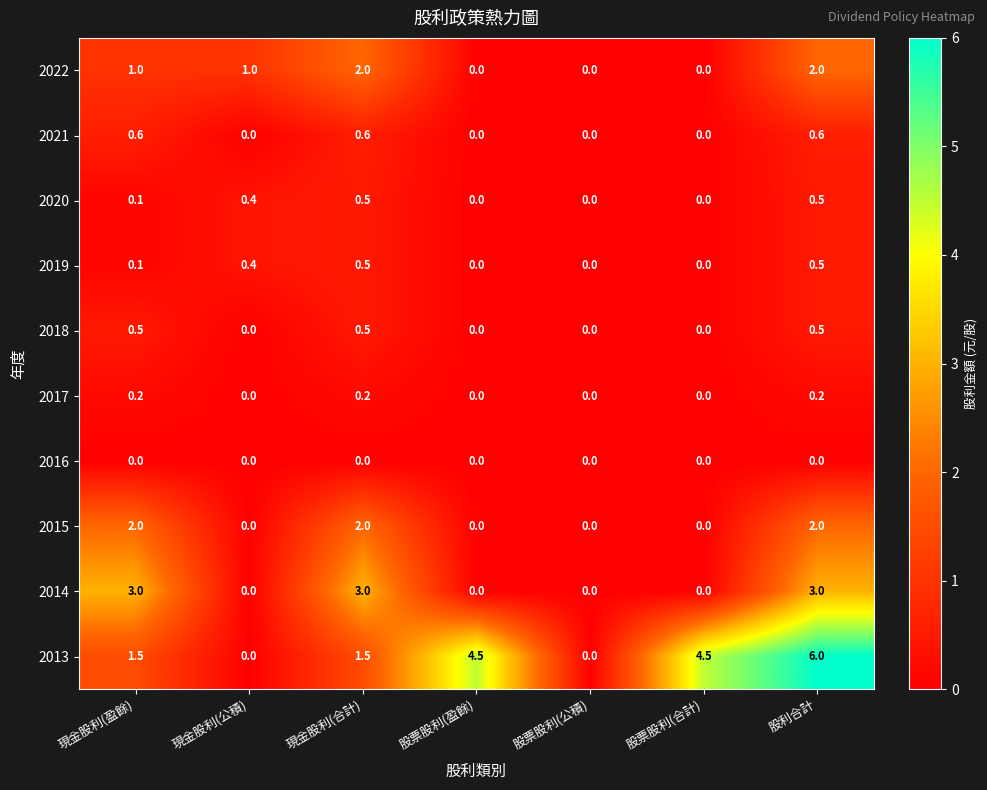

The value of 2013 at 現金股利(合計) is 1.5. True or false?

True